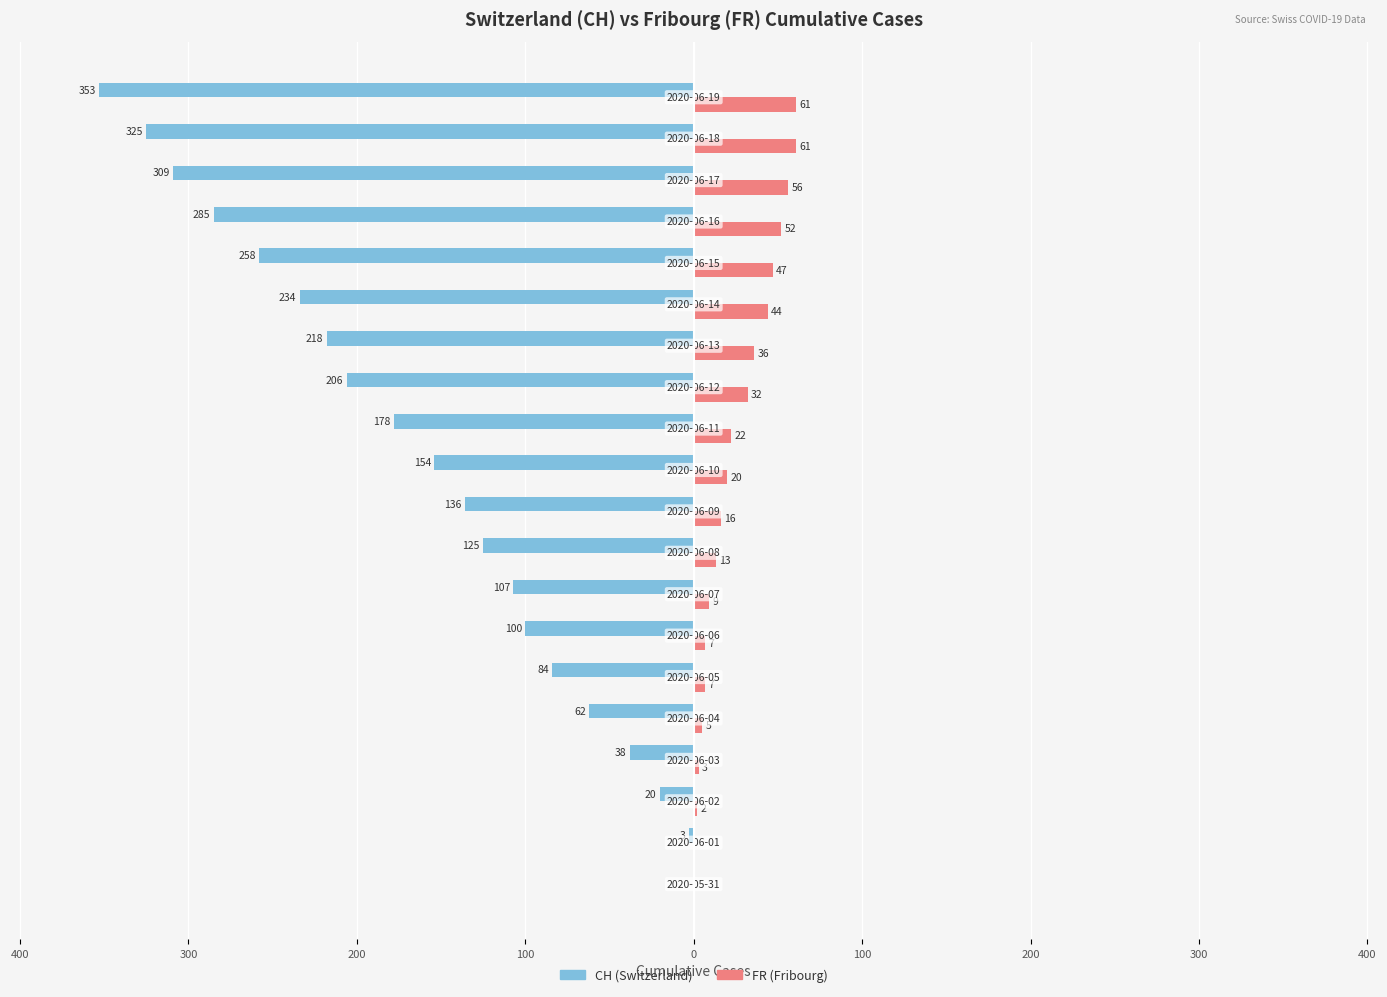

What are all the series names shown in the legend?

CH (Switzerland), FR (Fribourg)